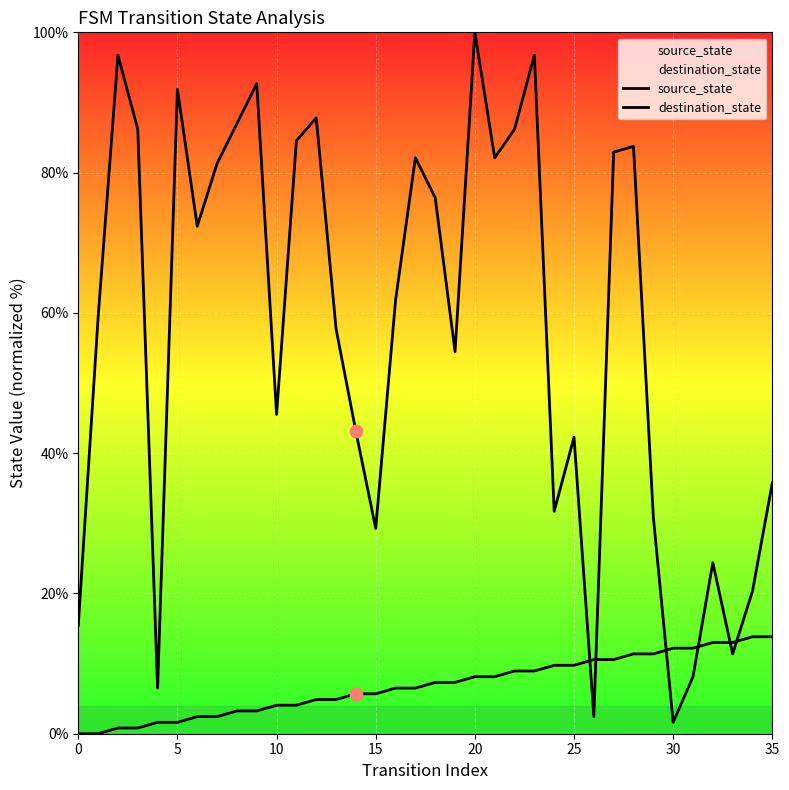

Which series reaches the maximum Y coordinate?

destination_state